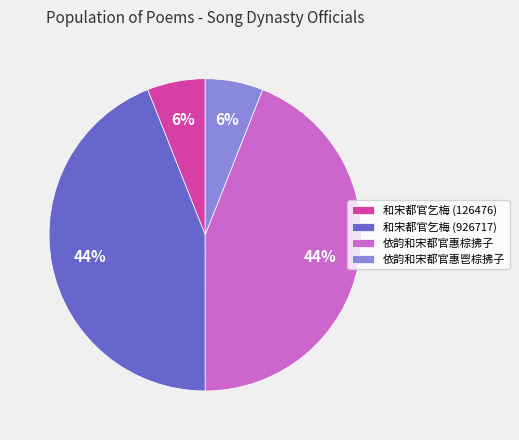

Is it true that 依韵和宋都官惠鬯棕拂子 is 1% of the pie?

False